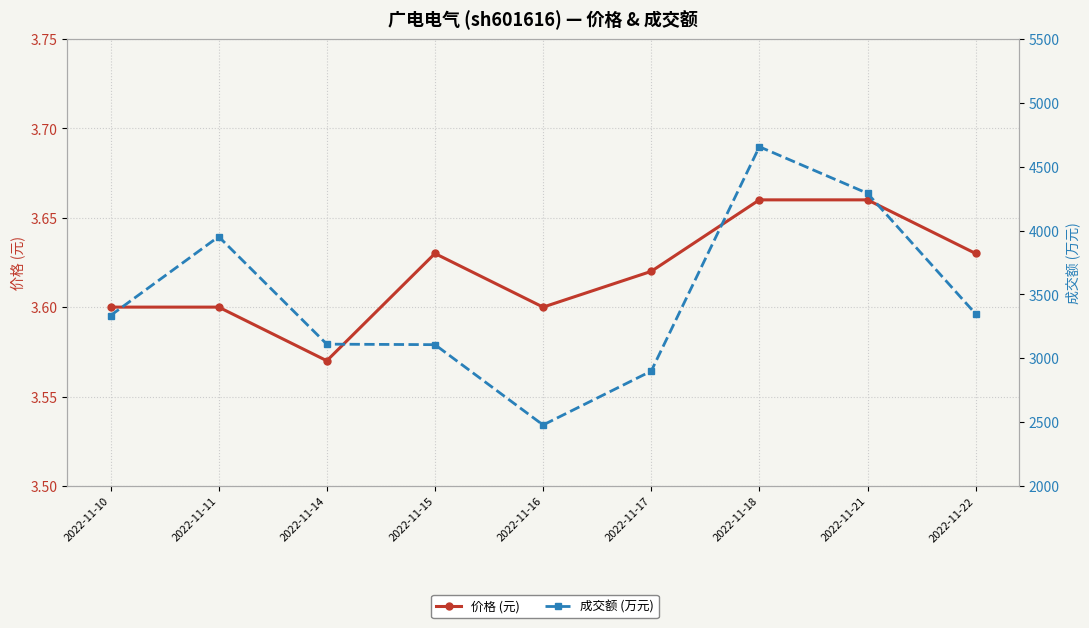

What is the value of the 成交额 (万元) point at the 2nd from the left?

3952.0